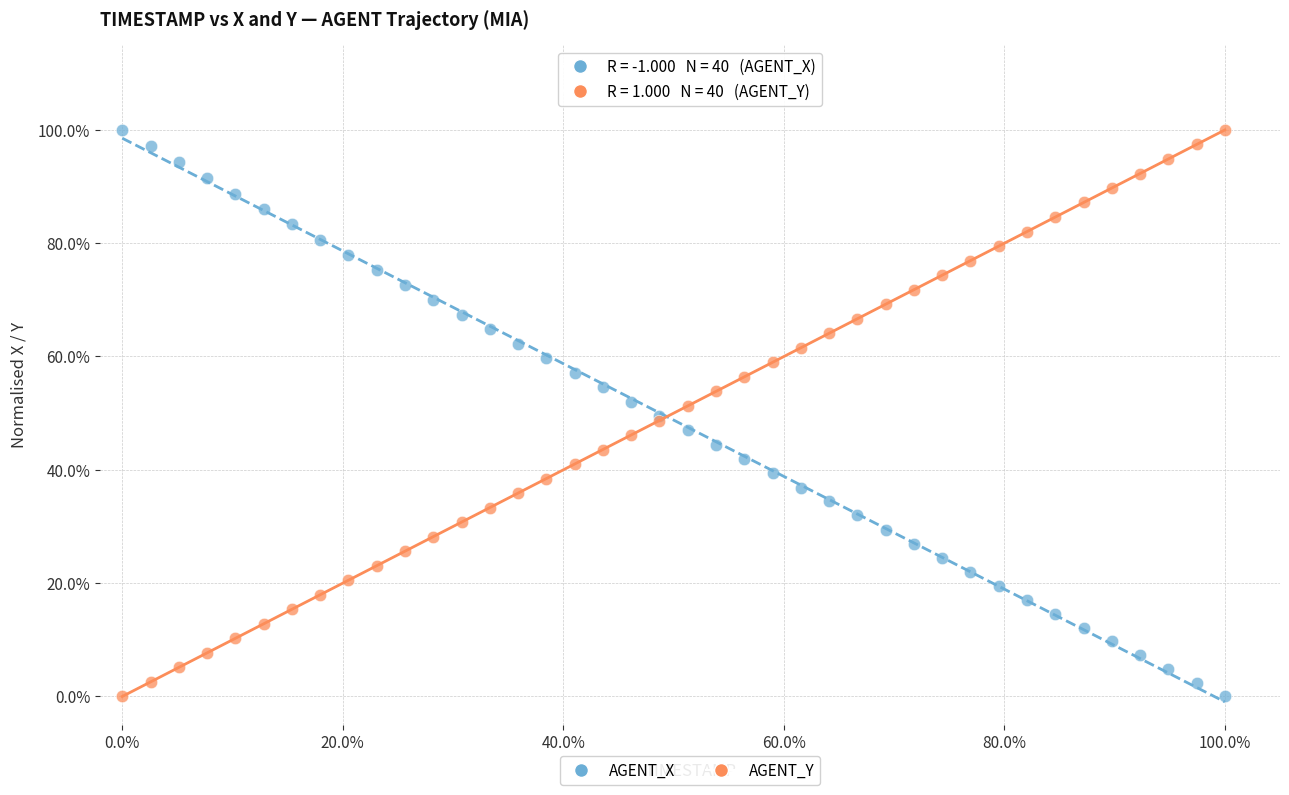

What are all the series names shown in the legend?

AGENT_X, AGENT_Y